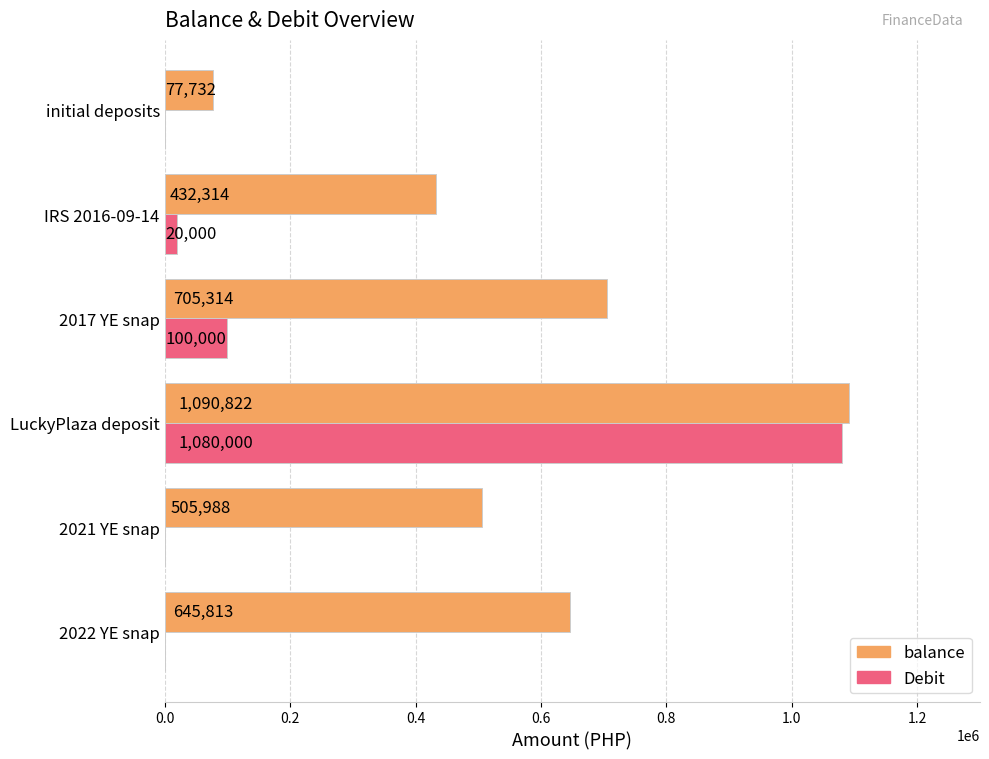

Which series has the largest total across all categories?

balance